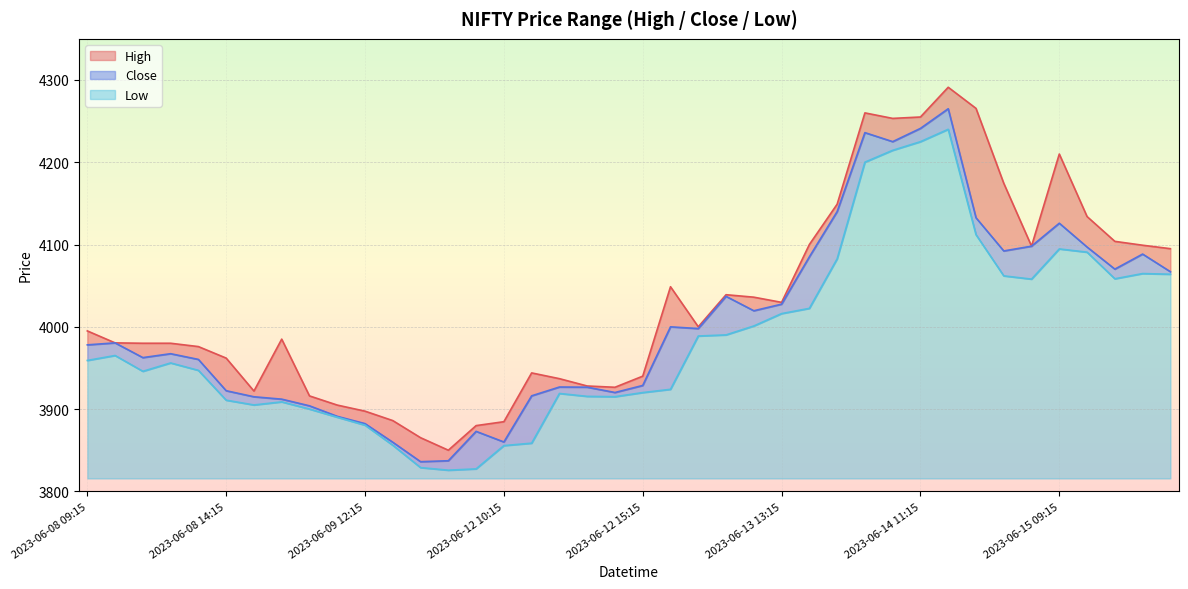

Is the value of High at 2023-06-13 13:15 greater than the value of Low at 2023-06-13 11:15?

Yes